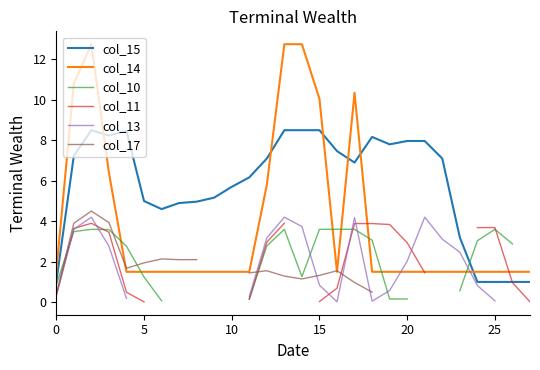

How many categories are shown in the chart?

28